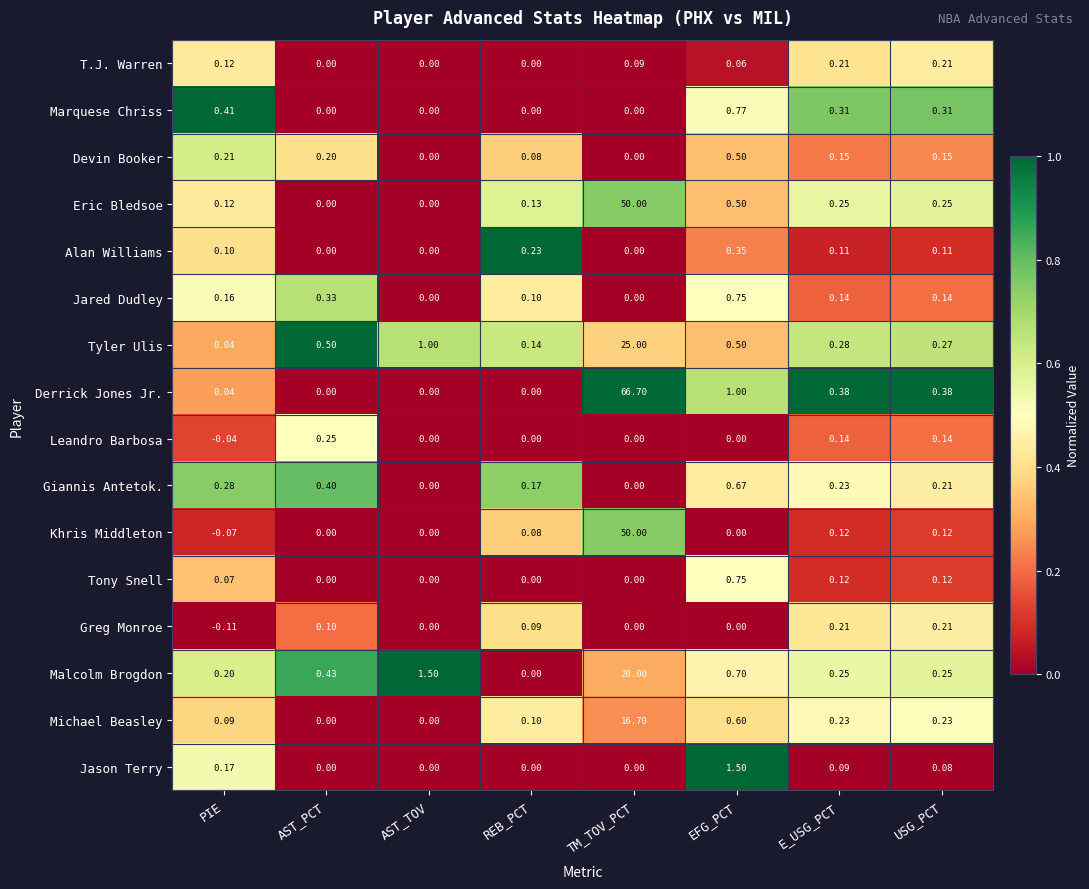

Which series has the widest spread of values?

Derrick Jones Jr.